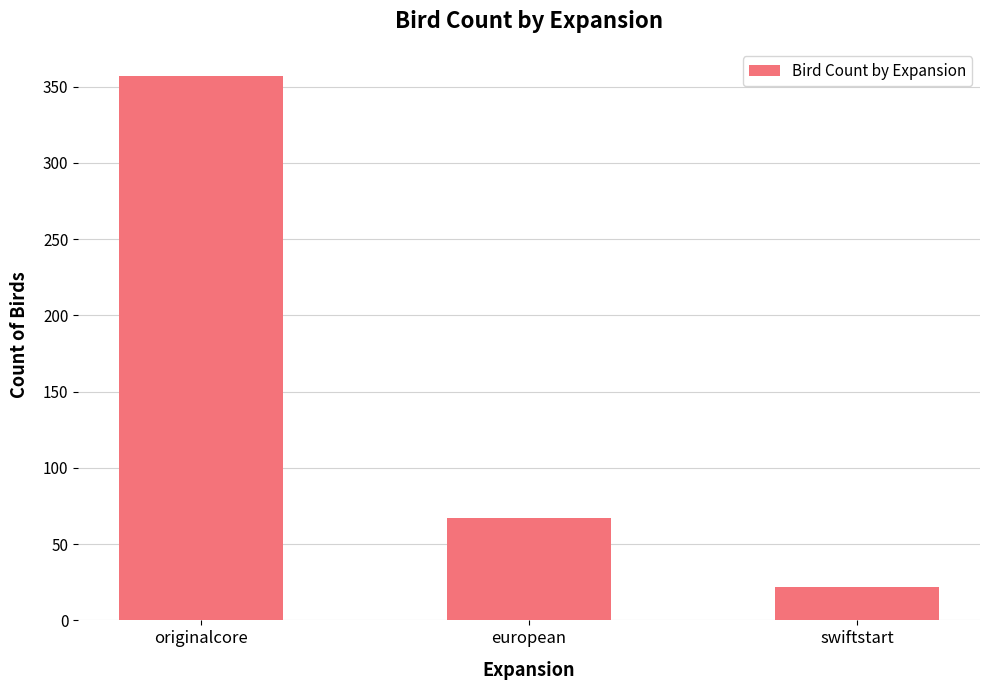

What is the label of the 3rd bar from the left?

swiftstart